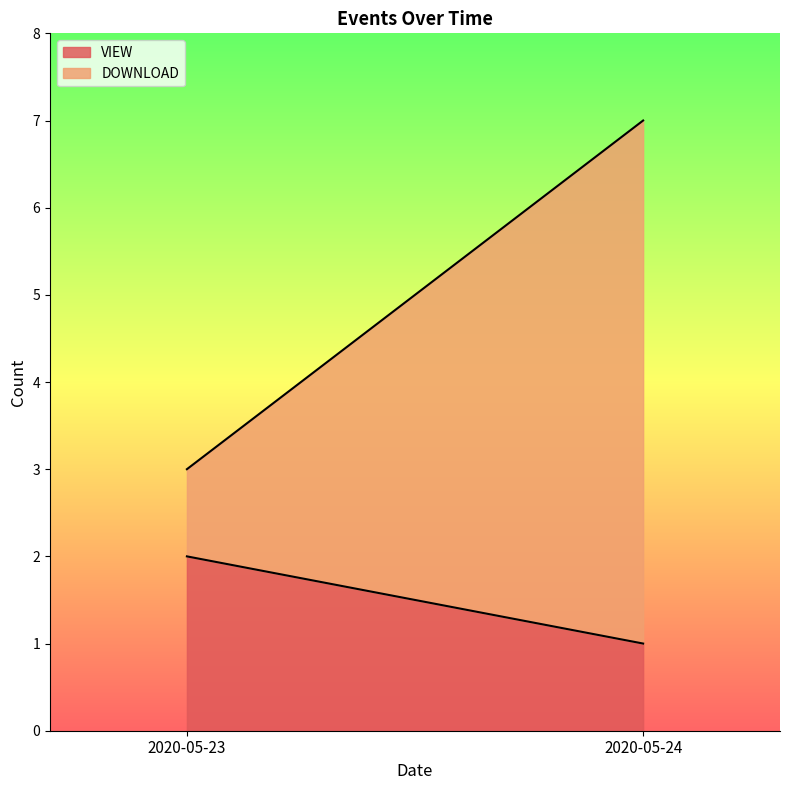

How many VIEW values are between 1 and 2?

2